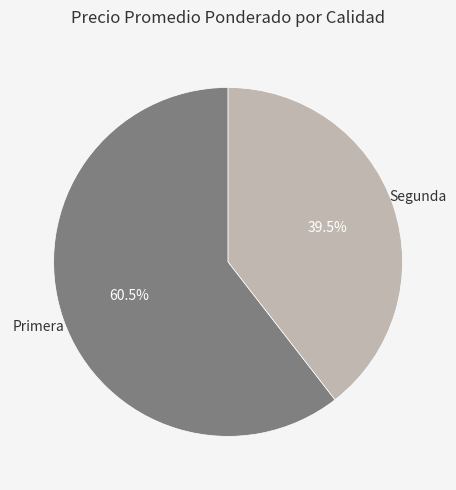

What is the majority slice?

Primera